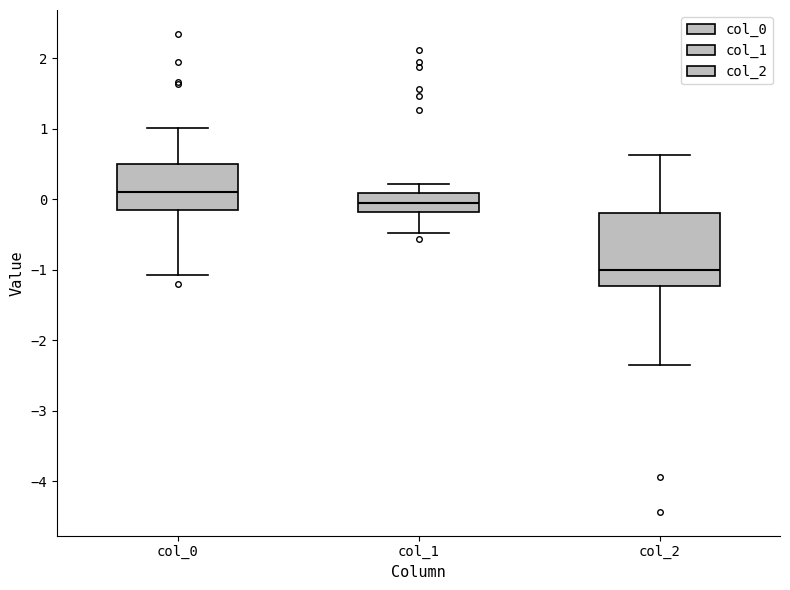

Reading left to right, read every box against the y-axis: the position of its median line, the range the box covers, and the ends of its whiskers. The values are not printed on the chart, so give them approximately, as read against the axis.

col_0: median 0.1, box -0.2 to 0.5, whiskers -1.1 to 1.0
col_1: median 0.0, box -0.2 to 0.1, whiskers -0.5 to 0.2
col_2: median -1.0, box -1.2 to -0.2, whiskers -2.3 to 0.6